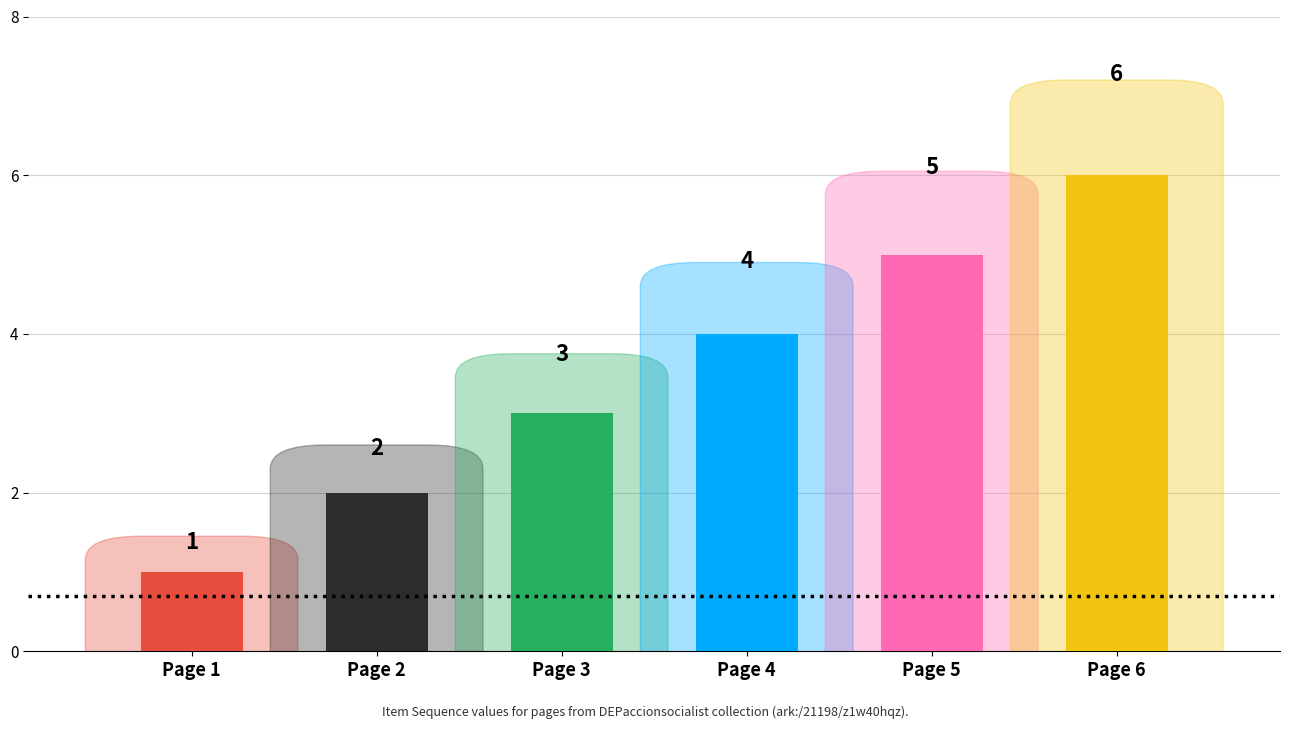

Are the bars grouped side by side (vs. stacked)?

No